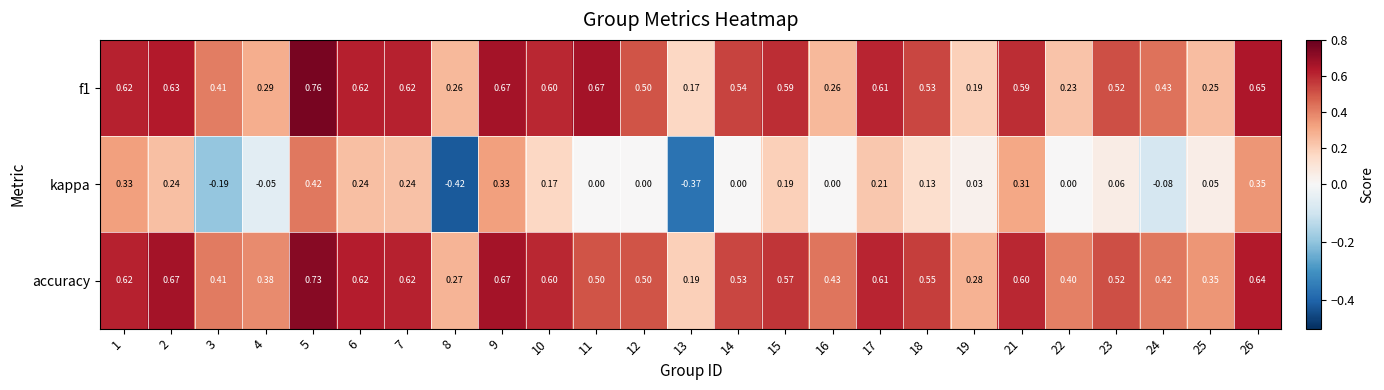

Which series has the largest range (max minus min)?

kappa